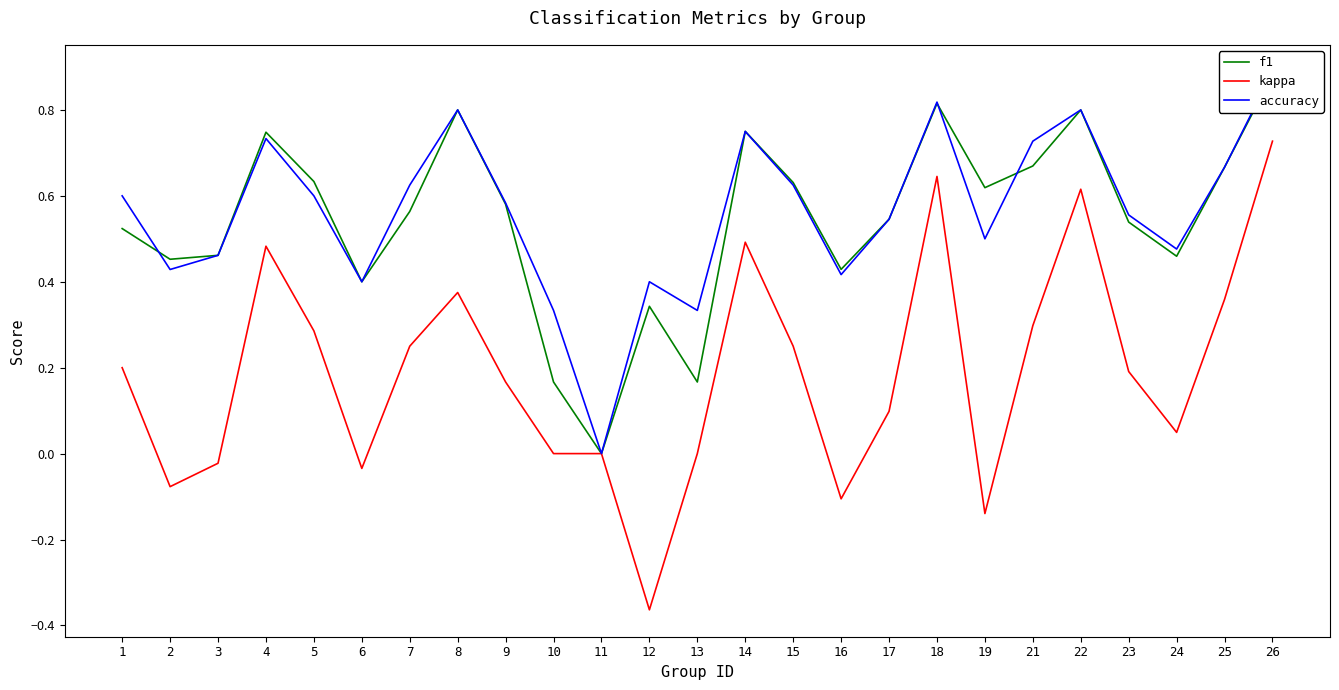

What are all the series names shown in the legend?

f1, kappa, accuracy